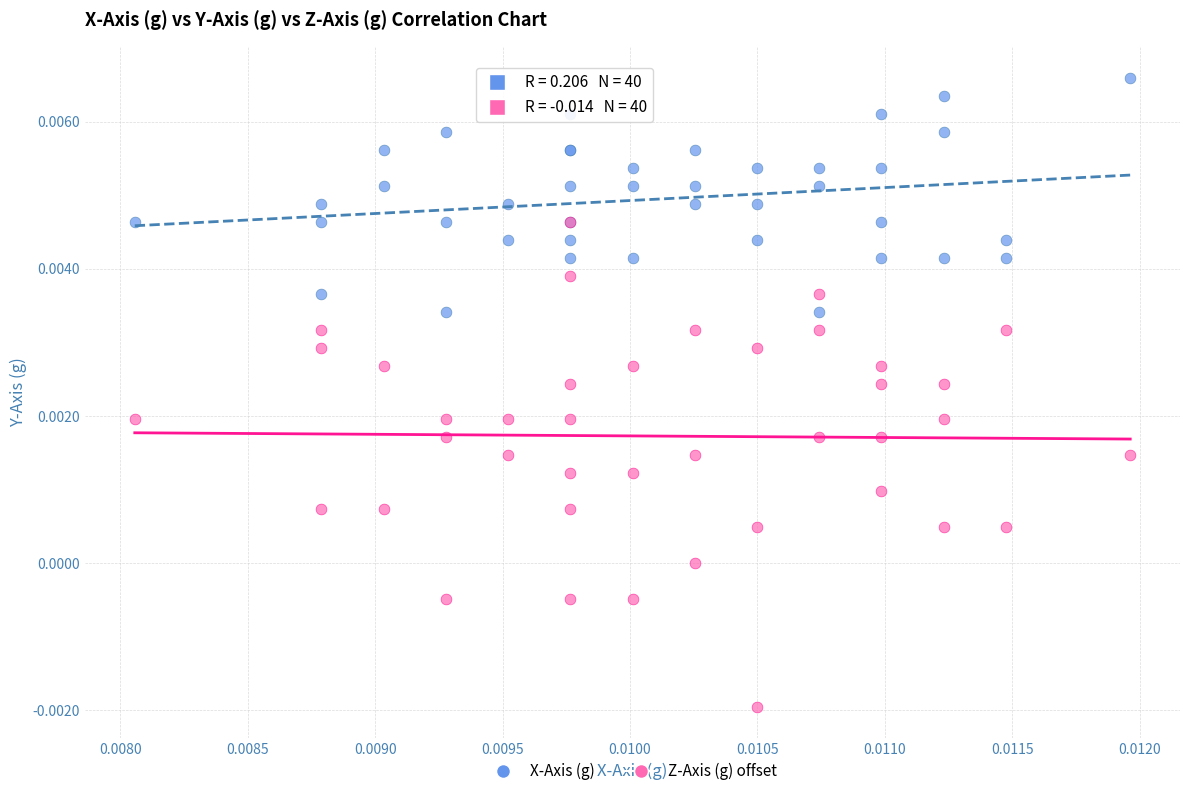

What are all the series names shown in the legend?

X-Axis (g), Z-Axis (g) offset